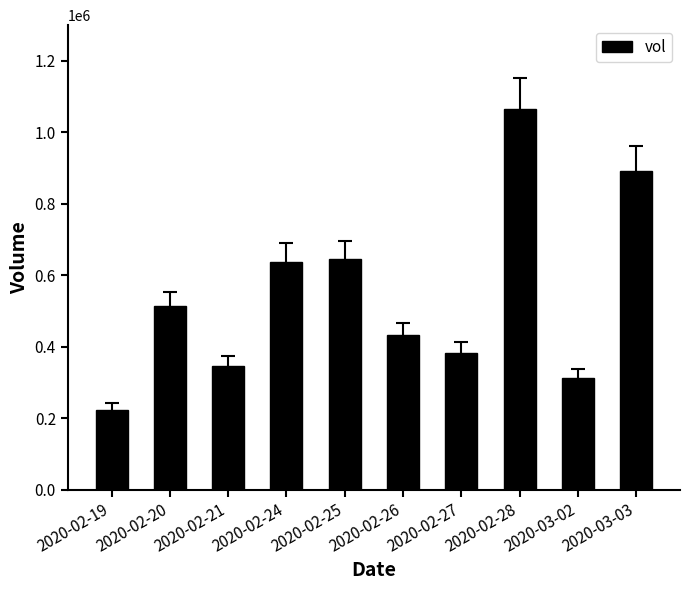

What value does the data have at 2020-02-19?

223800